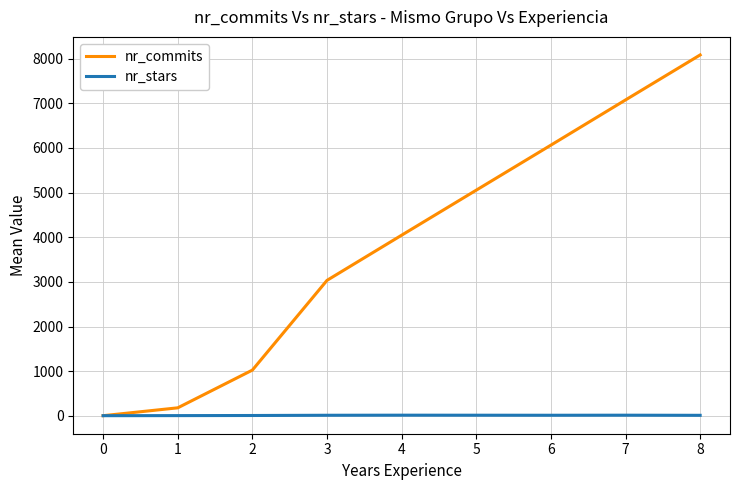

Rank the series by their maximum value, from highest to lowest.

nr_commits, nr_stars